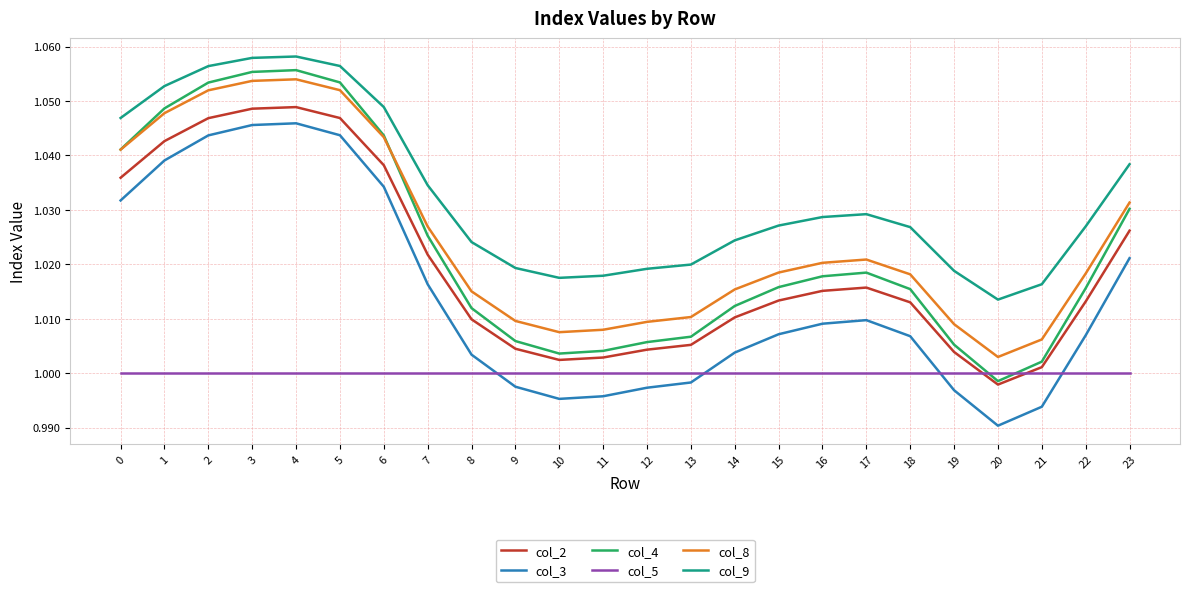

List the series in order of their peak value, highest first.

col_9, col_4, col_8, col_2, col_3, col_5